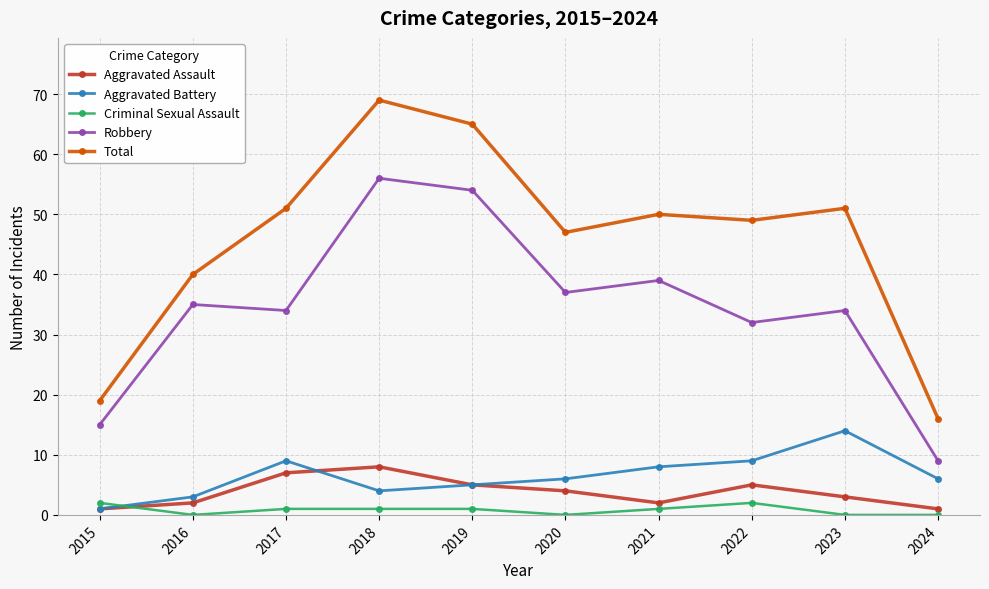

What is the total value across all series at 2021?

100